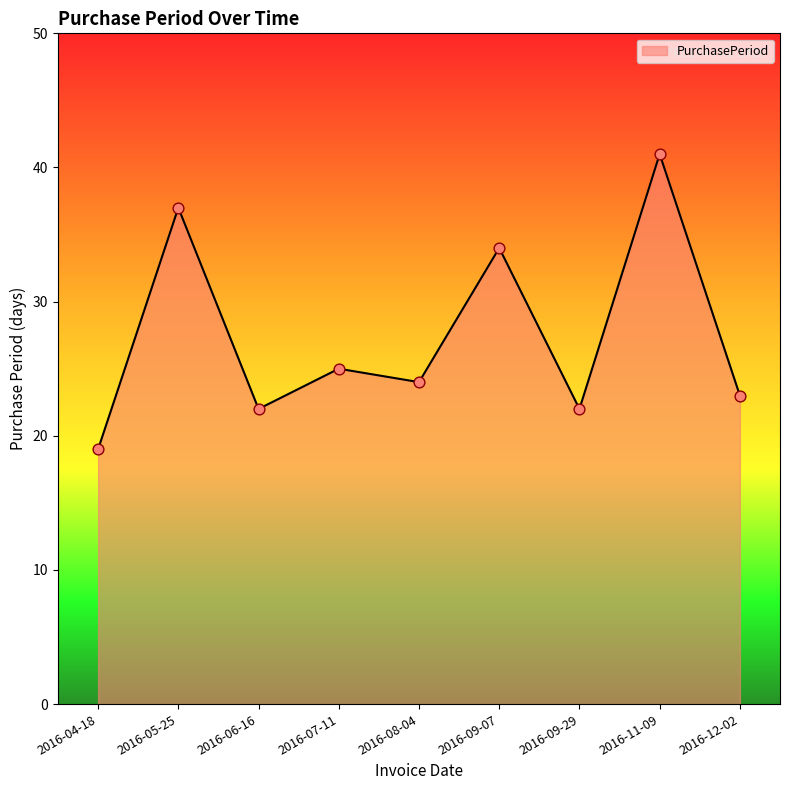

Approximately how many times larger is the value at 2016-06-16 compared to 2016-05-25?

0.6